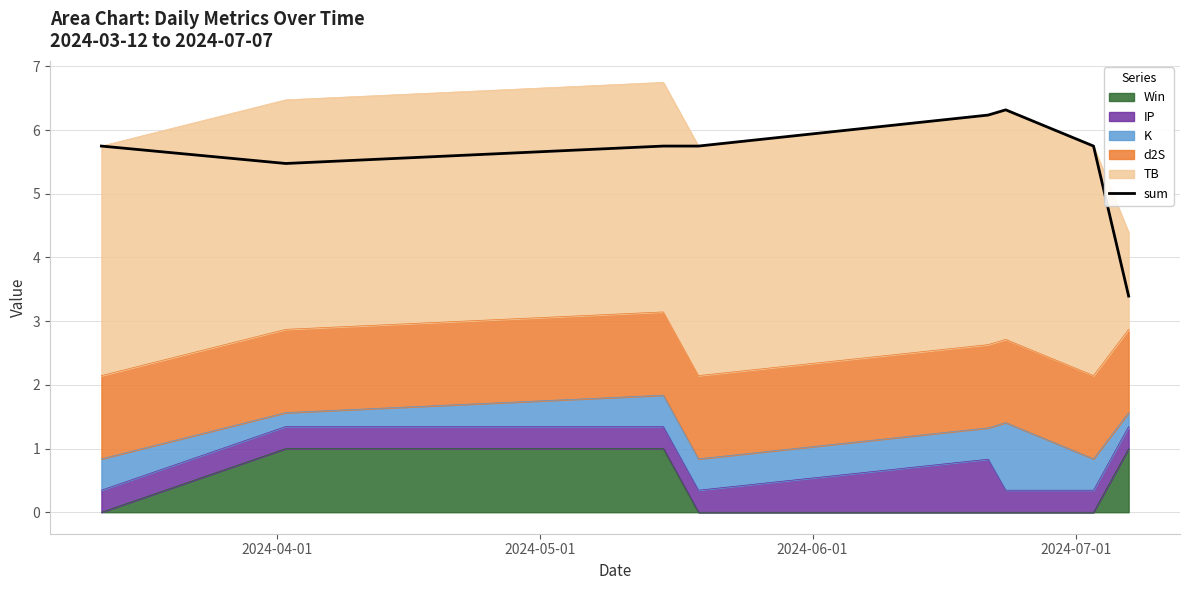

What is the value of the 7th point from the left?

5.7